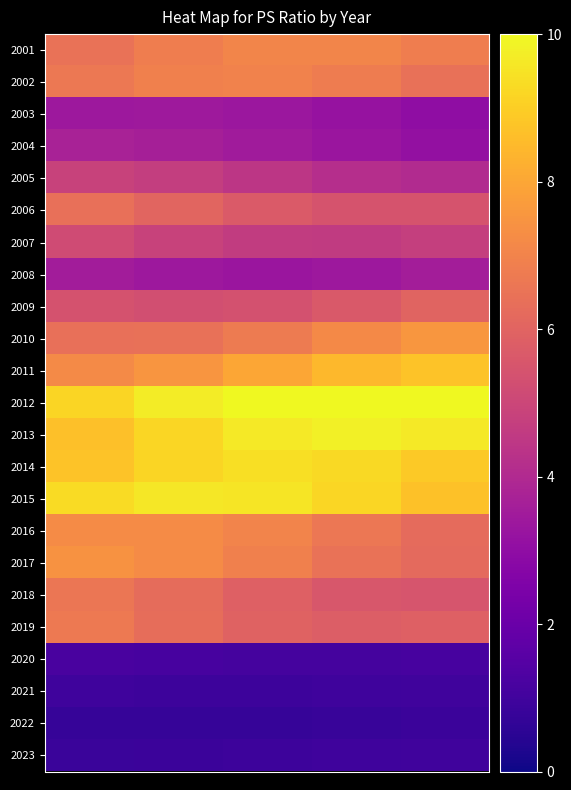

At which category is the sum across all series the highest?

1